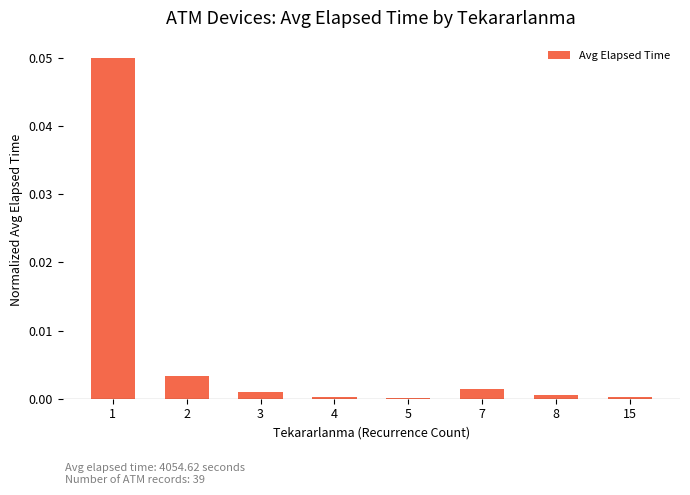

Does the chart contain stacked bars?

No